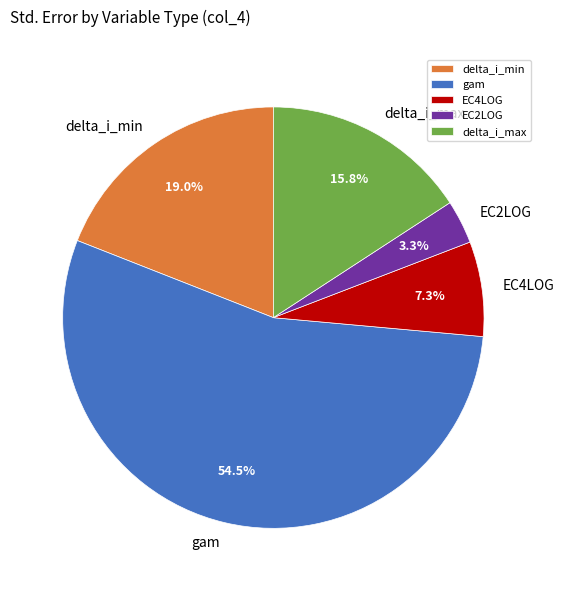

Which category has the smallest portion of the pie?

EC2LOG